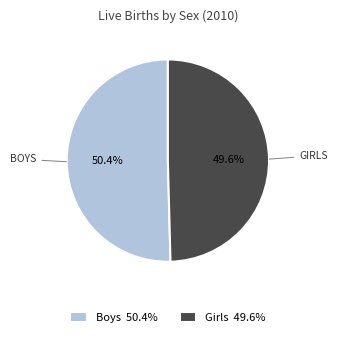

How many slices are in this pie chart?

2